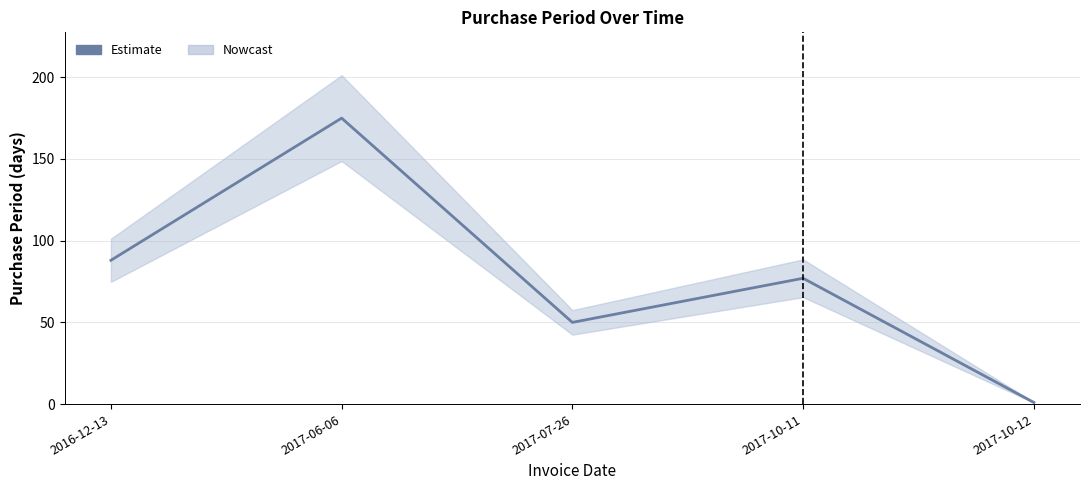

What is the label of the 4th point from the left?

2017-10-11